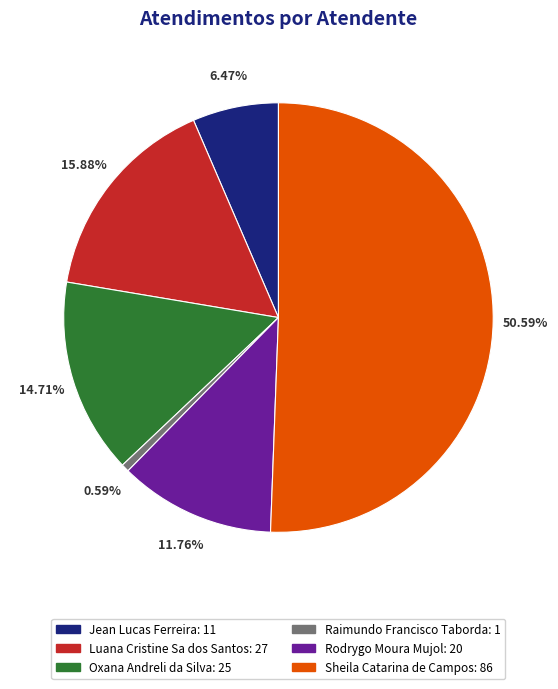

Rank the categories by value from highest to lowest.

Sheila Catarina de Campos, Luana Cristine Sa dos Santos, Oxana Andreli da Silva, Rodrygo Moura Mujol, Jean Lucas Ferreira, Raimundo Francisco Taborda